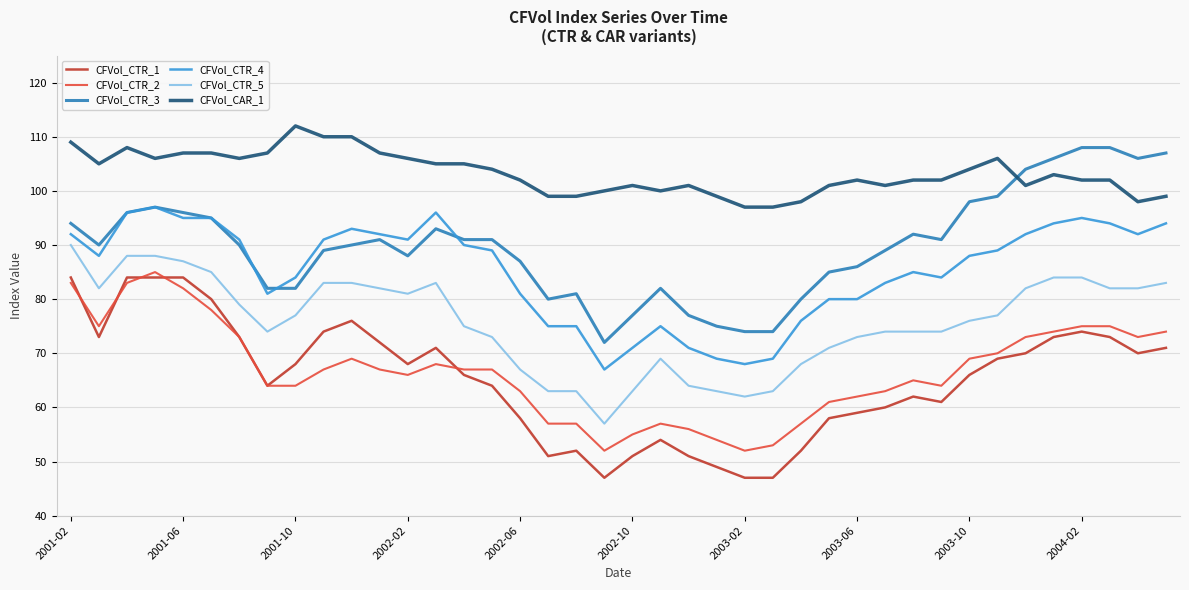

What is the minimum value shown in the chart?

47